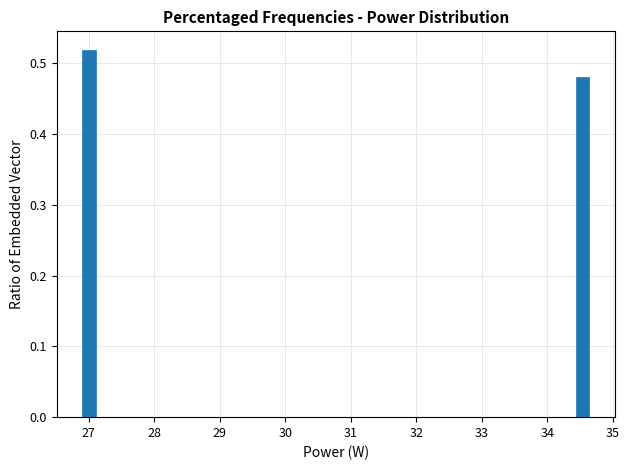

Read against the x-axis, roughly where is the centre of the tallest bar?

27.0